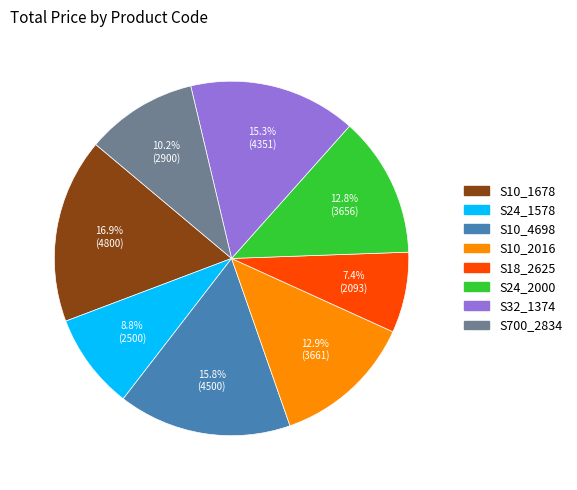

Between S32_1374 and S10_2016, which is larger?

S32_1374